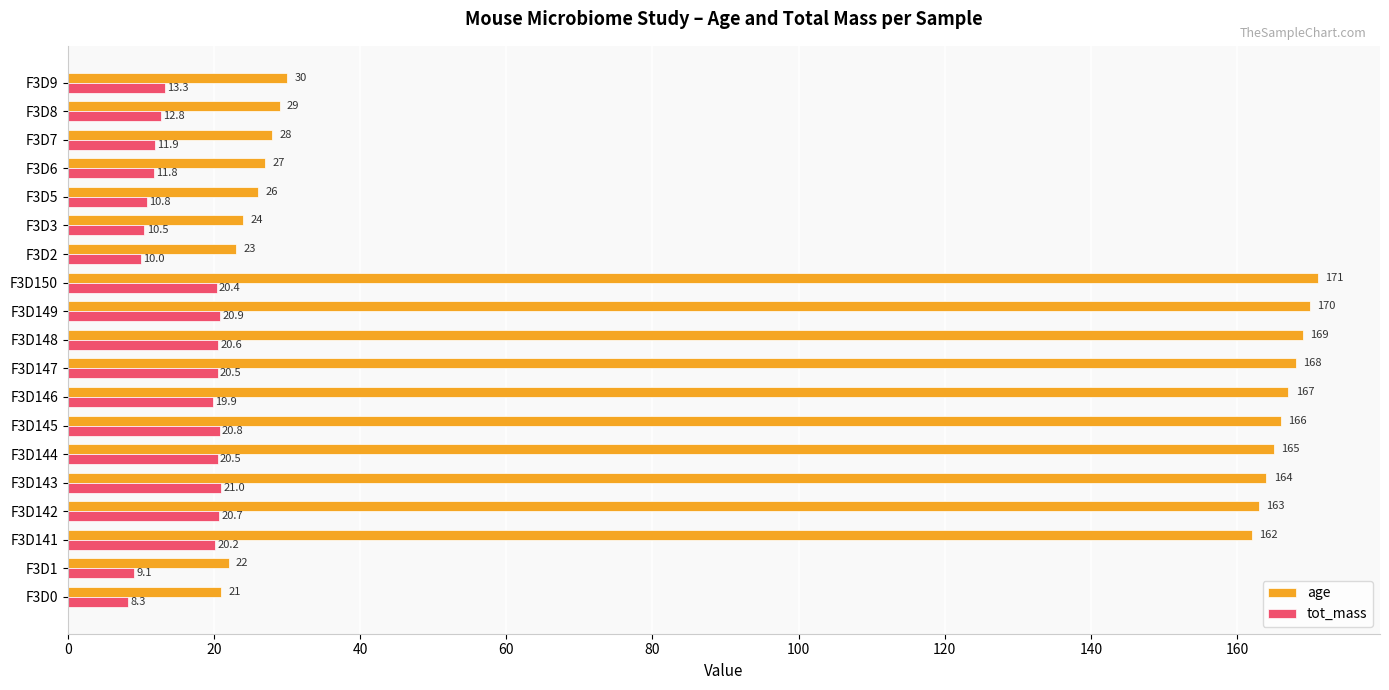

Rank the series by their average value, from lowest to highest.

tot_mass, age